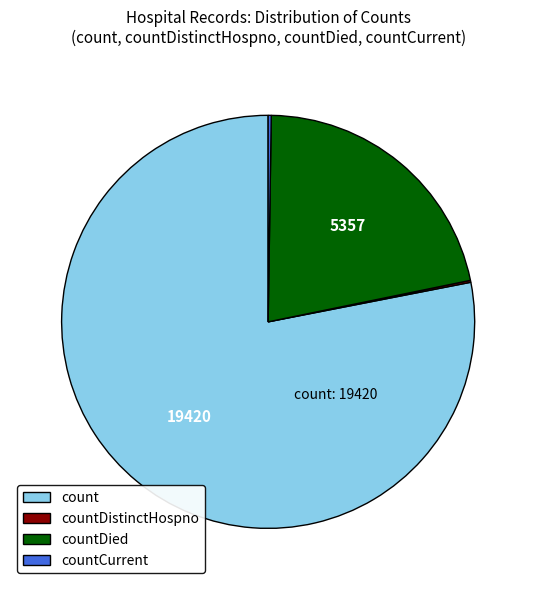

The countDied slice represents 16% of the pie. True or false?

False